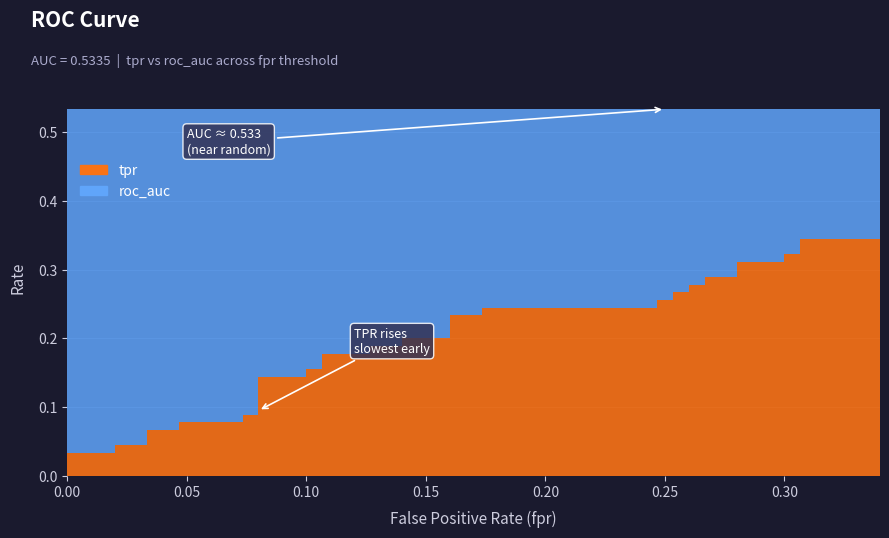

How many categories are shown in the chart?

40